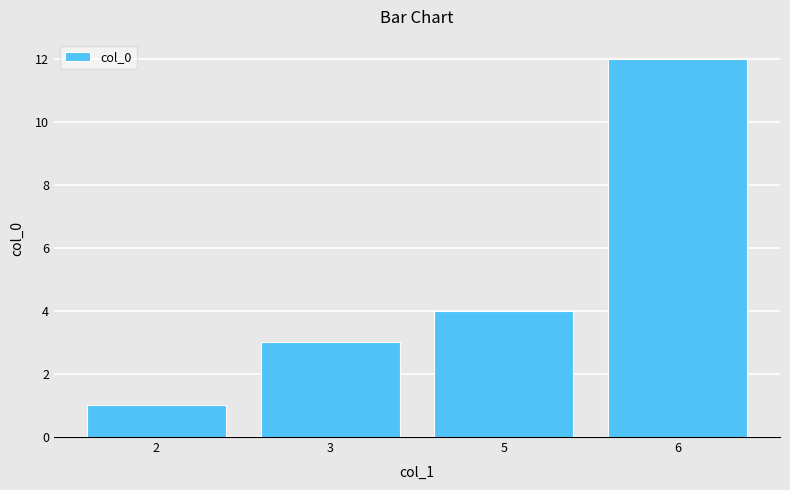

What is the approximate value at 6, to the nearest 10?

10